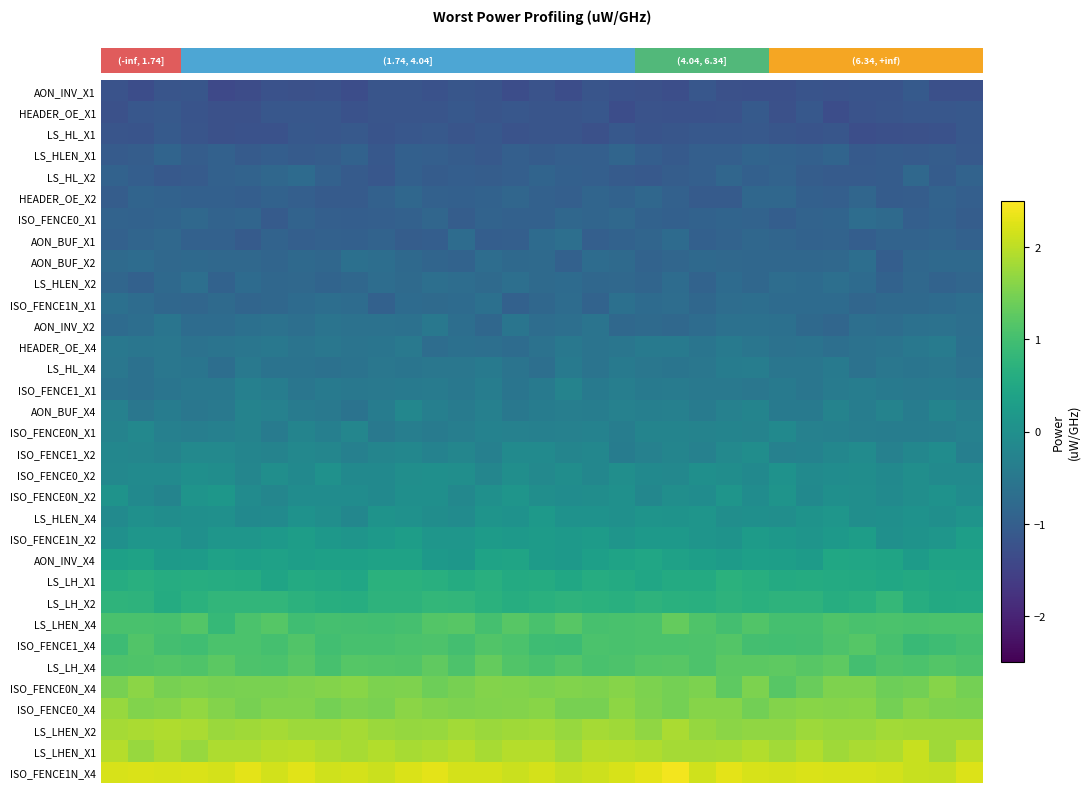

At how many categories does at least one series exceed 0?

33